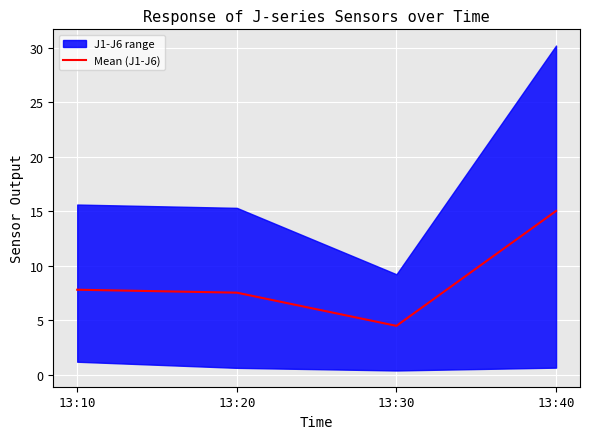

The value at 13:30 is 1.0. True or false?

False